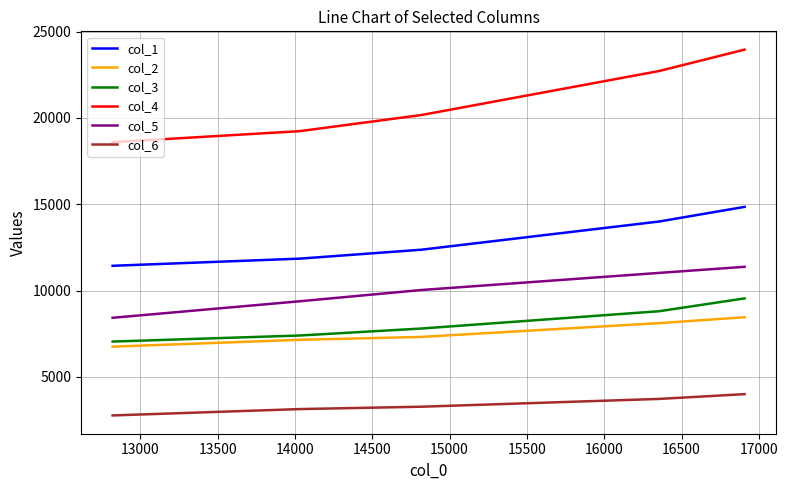

Rank the series by their maximum value, from lowest to highest.

col_6, col_2, col_3, col_5, col_1, col_4